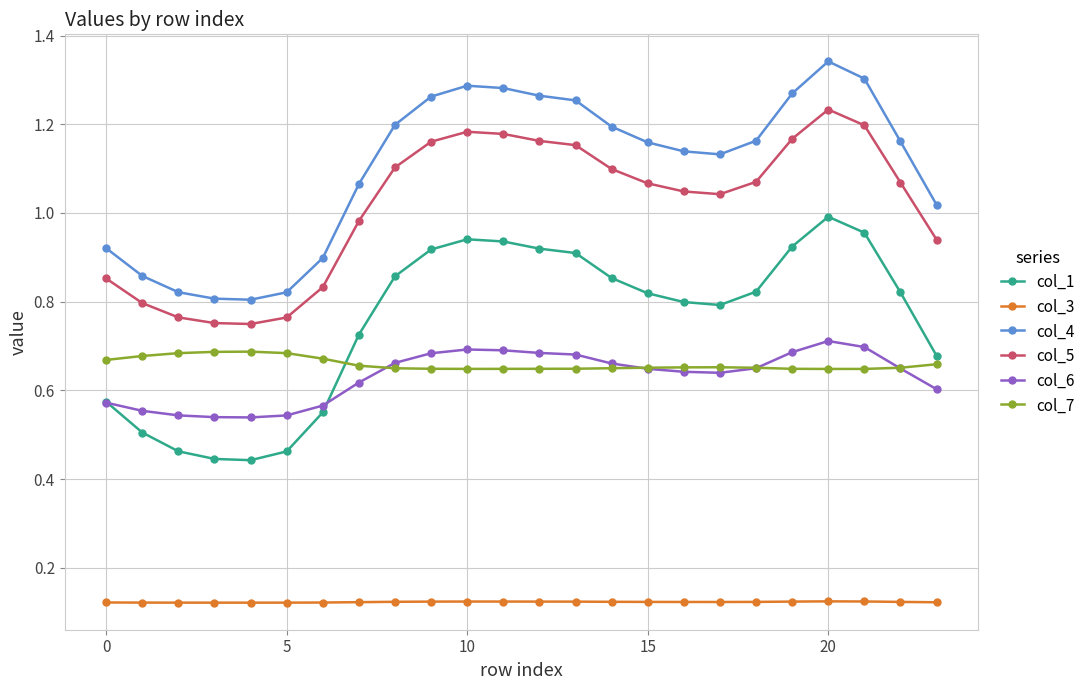

Which series has the widest spread of values?

col_1